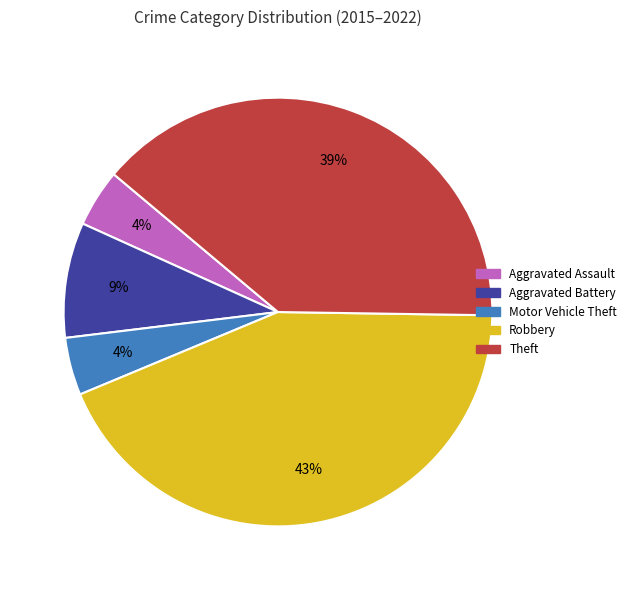

Count the number of slices in the pie.

5